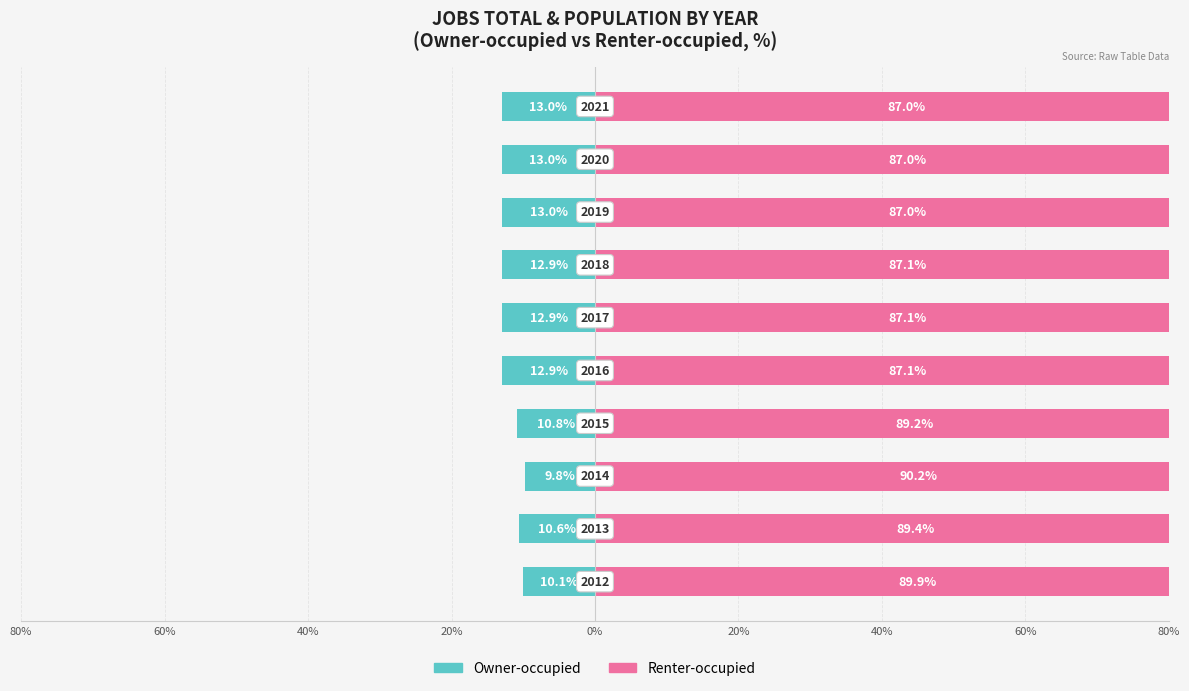

The Renter-occupied series shows 87.1 at 40%. True or false?

True